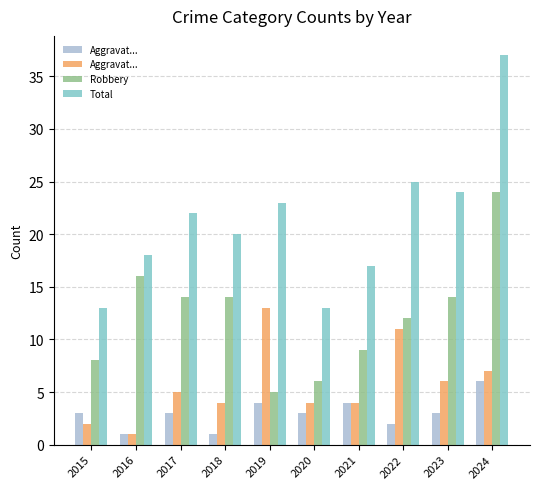

What is the greatest value displayed?

37